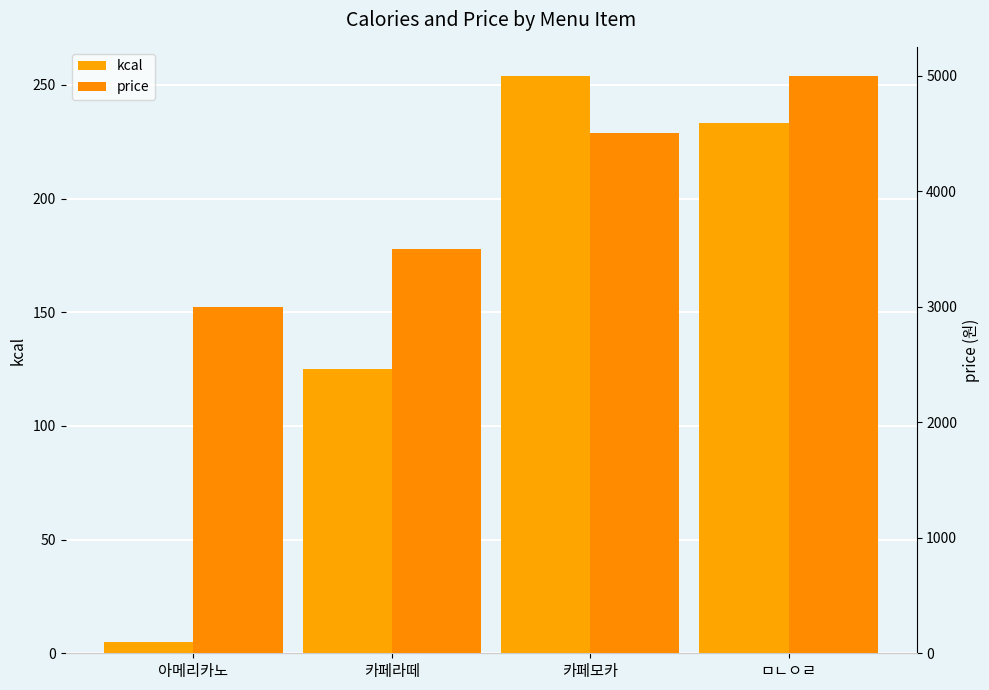

At which category is the sum across all series the highest?

ㅁㄴㅇㄹ